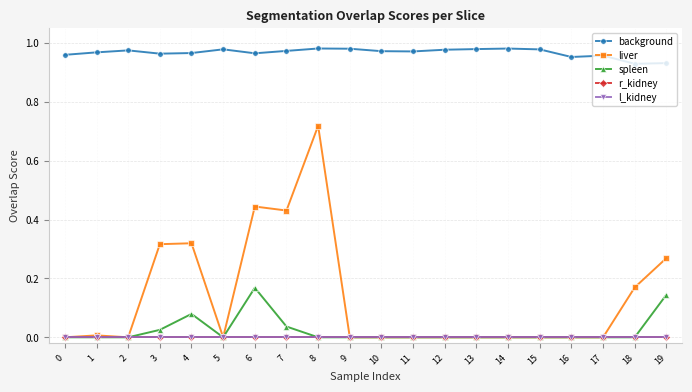

Between 10 and 14, which series saw the biggest shift?

background